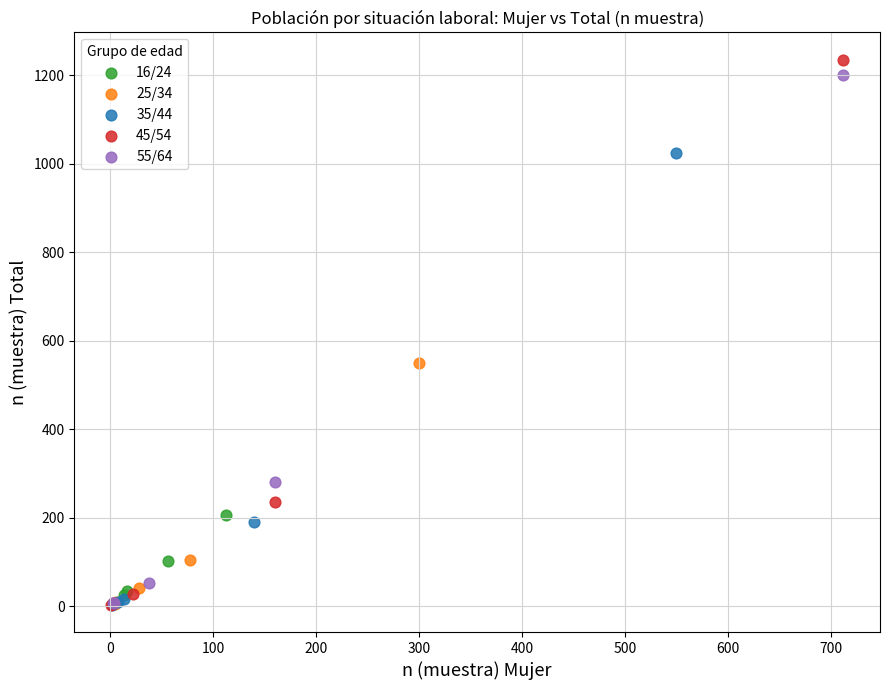

Which series has the widest spread of Y values?

45/54